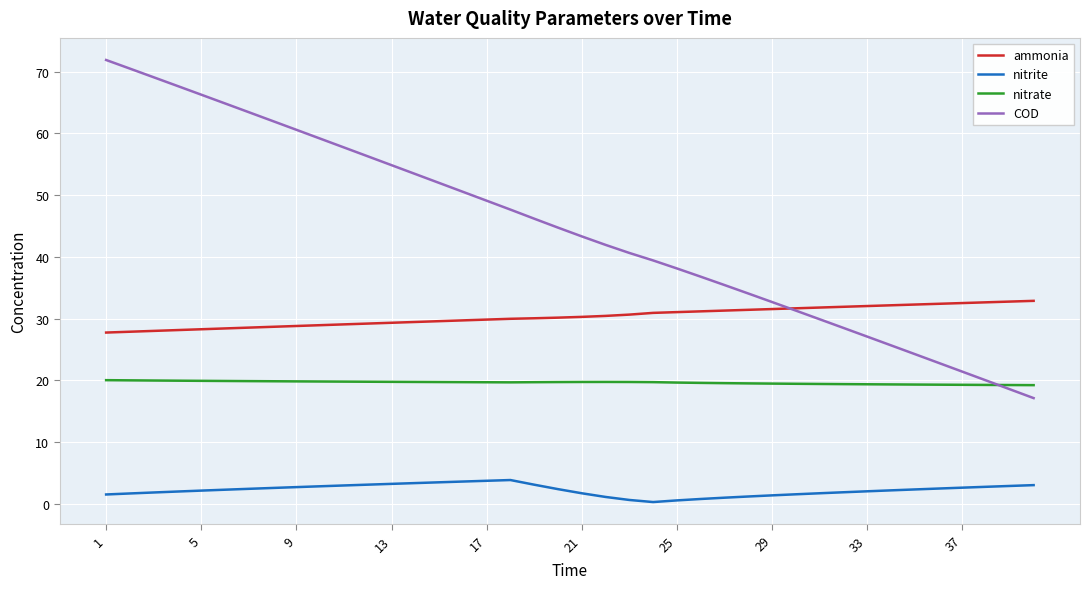

True or false: nitrite and ammonia cross at least once.

False